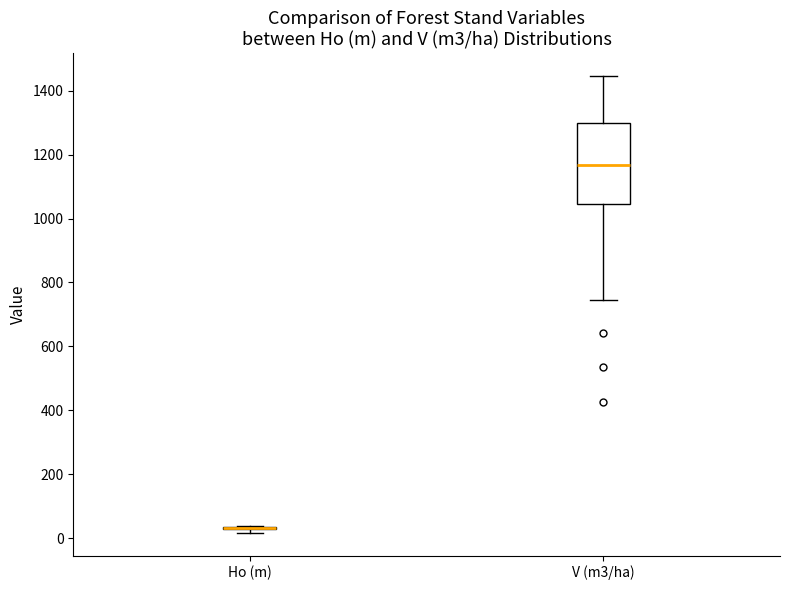

Reading left to right, read every box against the y-axis: the position of its median line, the range the box covers, and the ends of its whiskers. The values are not printed on the chart, so give them approximately, as read against the axis.

Ho (m): box collapsed to a line at 40, whiskers 20 to 40
V (m3/ha): median 1160, box 1040 to 1300, whiskers 740 to 1440